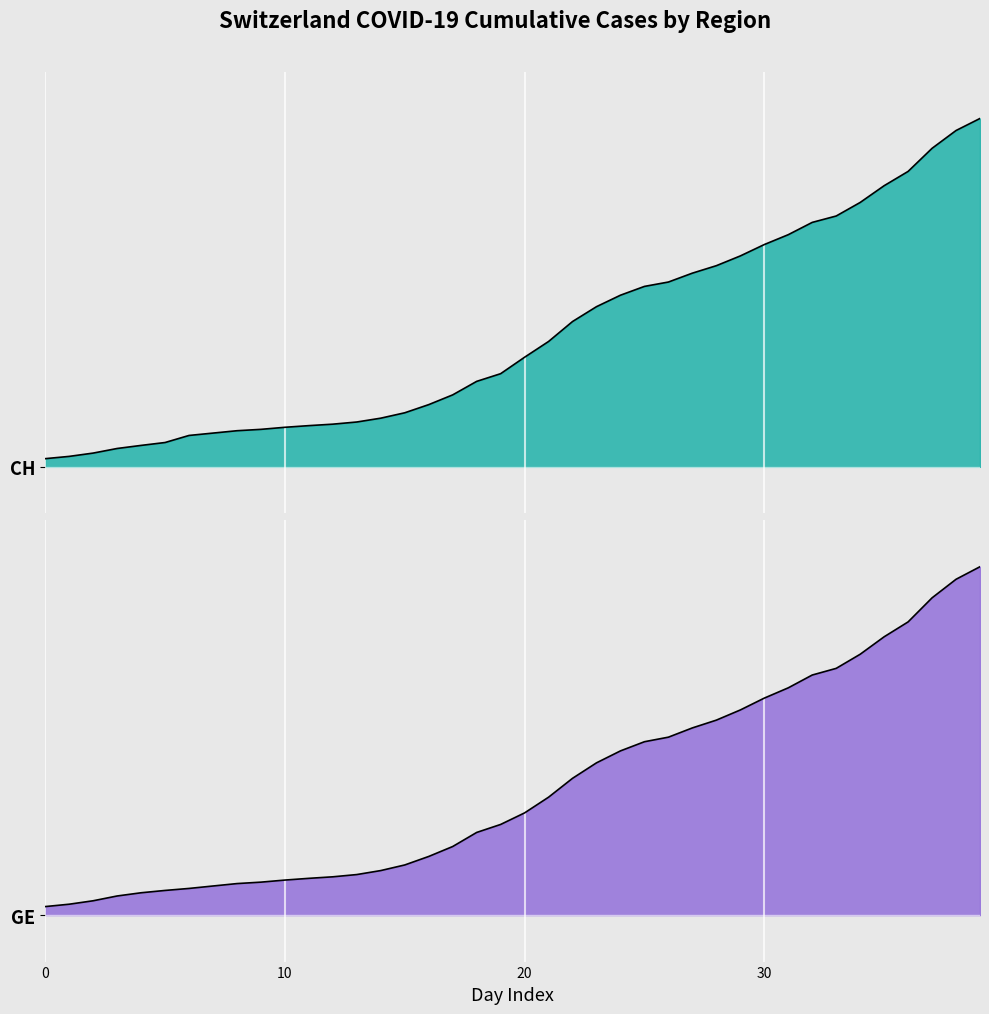

What is the lowest value of the GE series?

18368.0